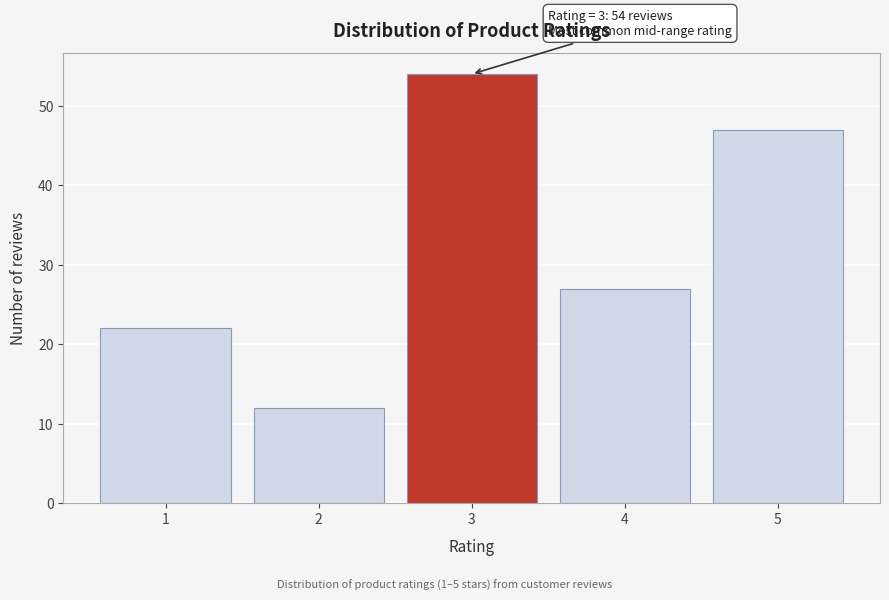

Reading left to right, what are all the values shown in this chart?

1=22	2=12	3=54	4=27	5=47